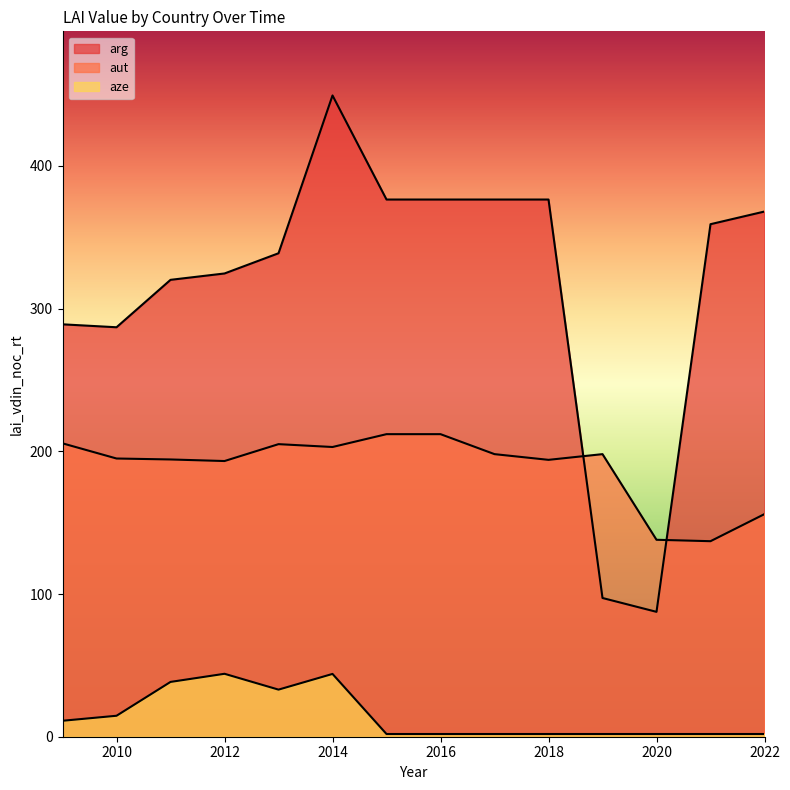

What is the value of the aze point at the 5th from the left?

33.0